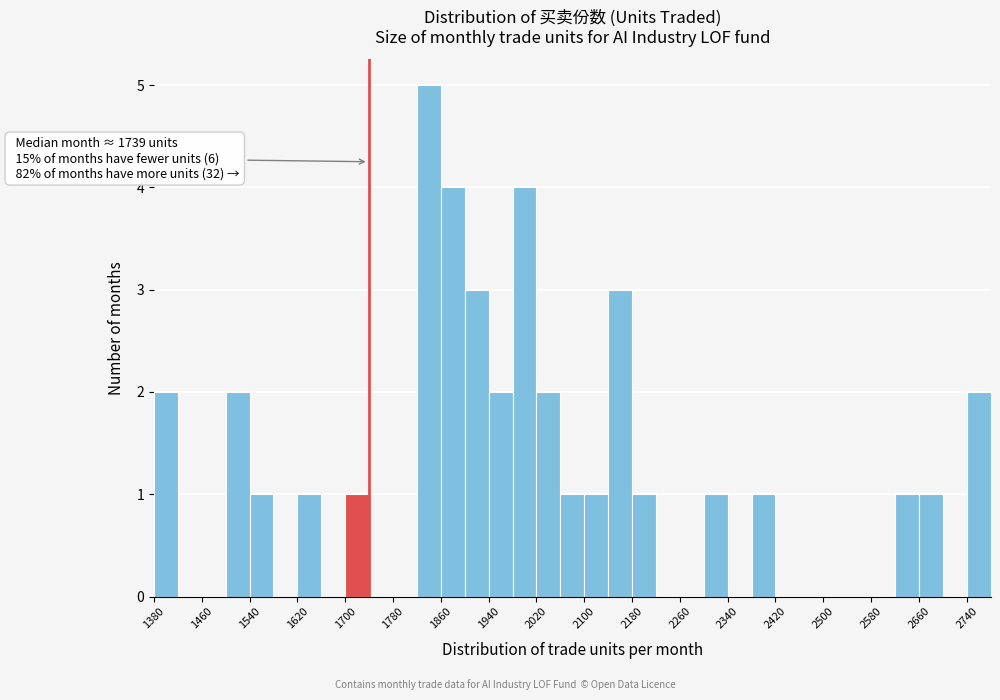

Over which range of the x-axis is the bar tallest?

1820 to 1860